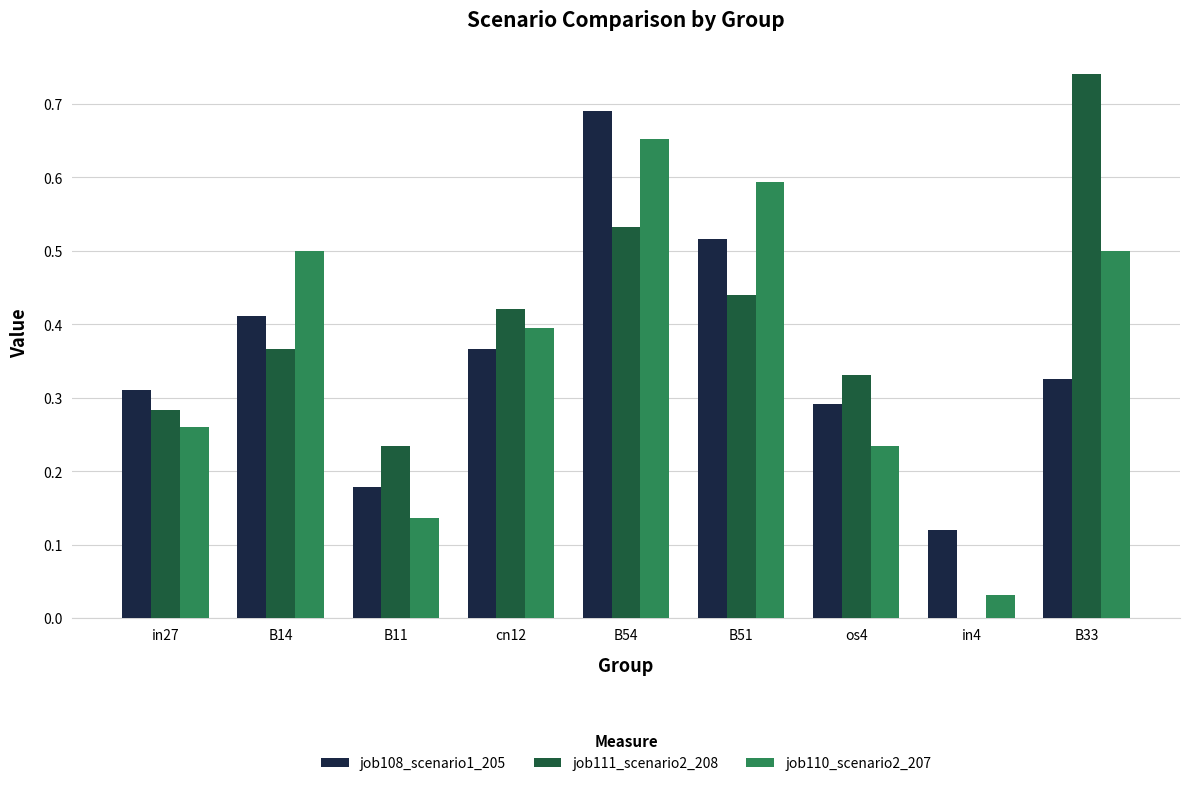

What is the sum of the job110_scenario2_207 values at B33 and B54?

1.2